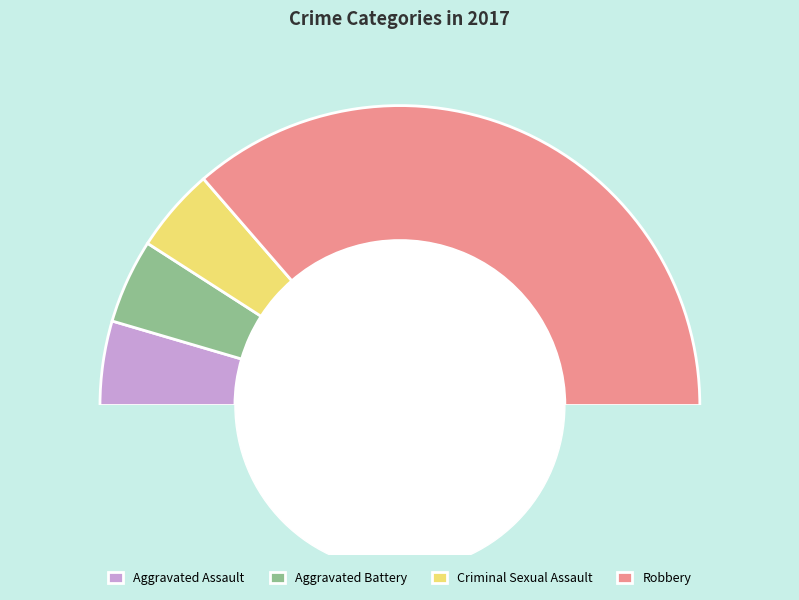

Count the number of slices in the pie.

4